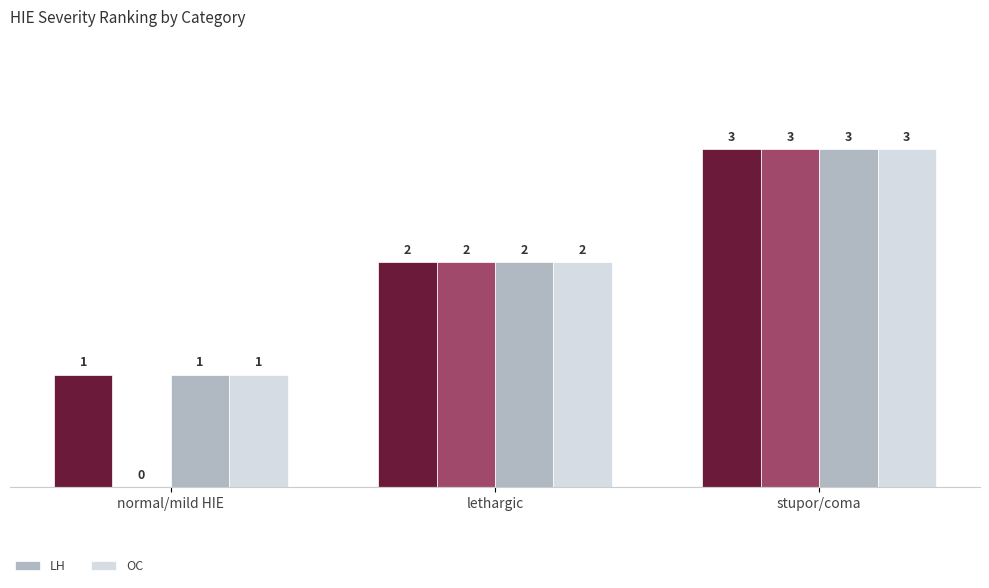

Which category has the lowest value in the LH series?

normal/mild HIE